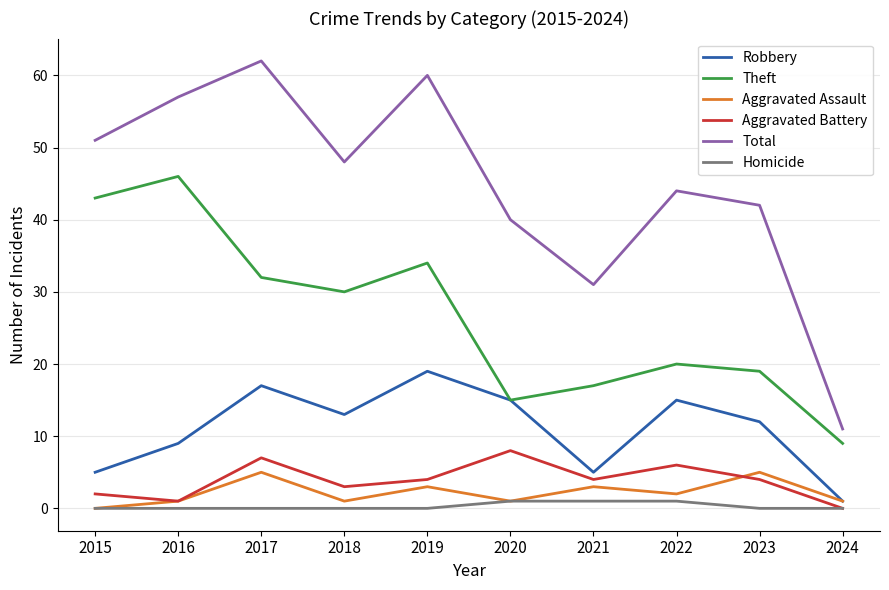

Reading left to right, extract all data points from this chart.

Robbery: 5	9	17	13	19	15	5	15	12	1
Theft: 43	46	32	30	34	15	17	20	19	9
Aggravated Assault: 0	1	5	1	3	1	3	2	5	1
Aggravated Battery: 2	1	7	3	4	8	4	6	4	0
Total: 51	57	62	48	60	40	31	44	42	11
Homicide: 0	0	0	0	0	1	1	1	0	0